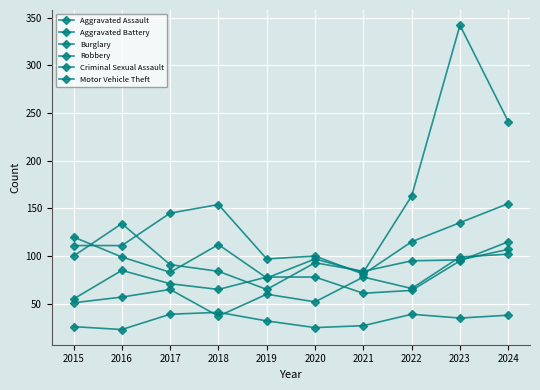

What is the difference between the maximum and minimum values in the Robbery series?

69